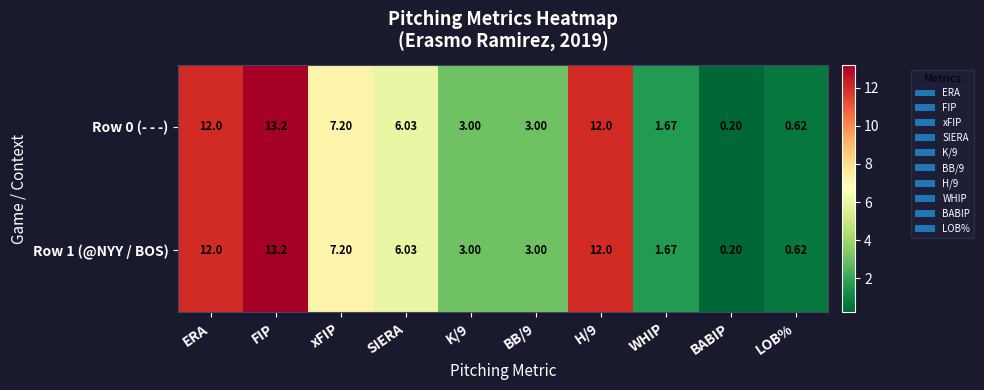

At which category is the sum across all series the highest?

FIP